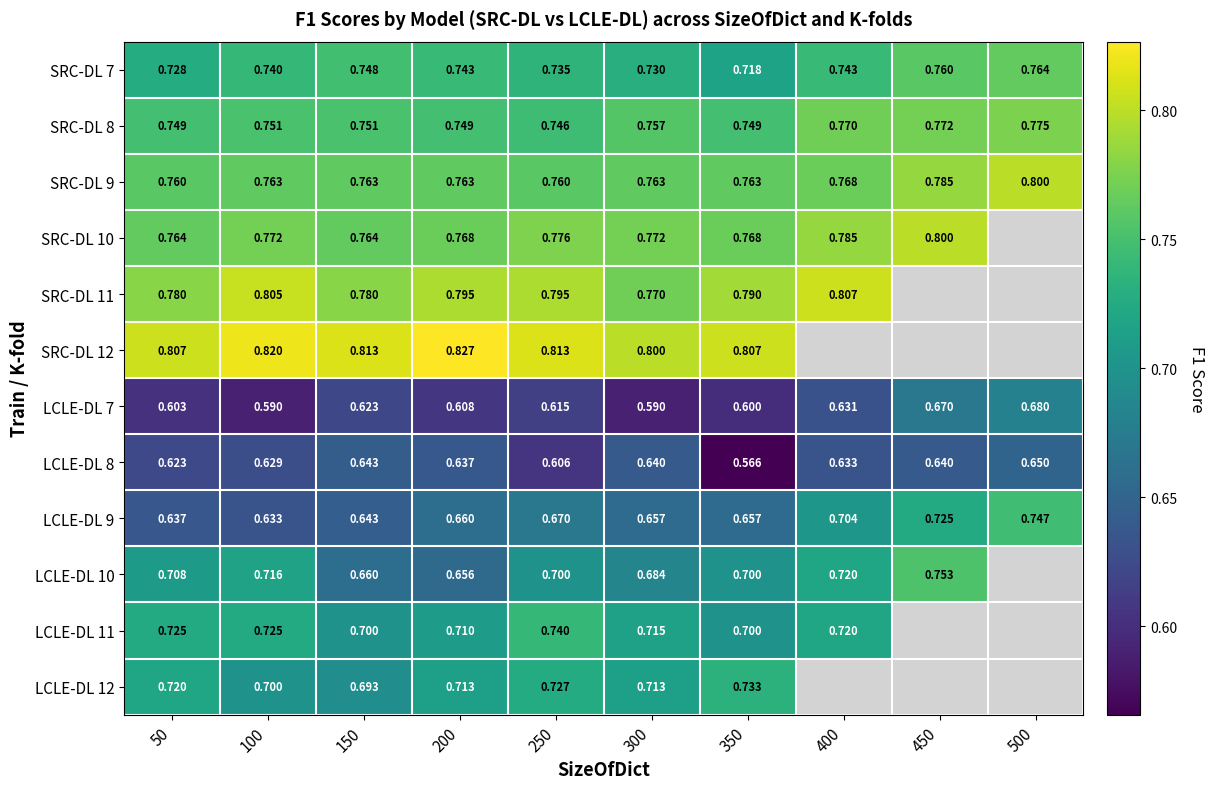

Is the value of LCLE-DL 9 at 150 greater than the value of SRC-DL 11 at 250?

No